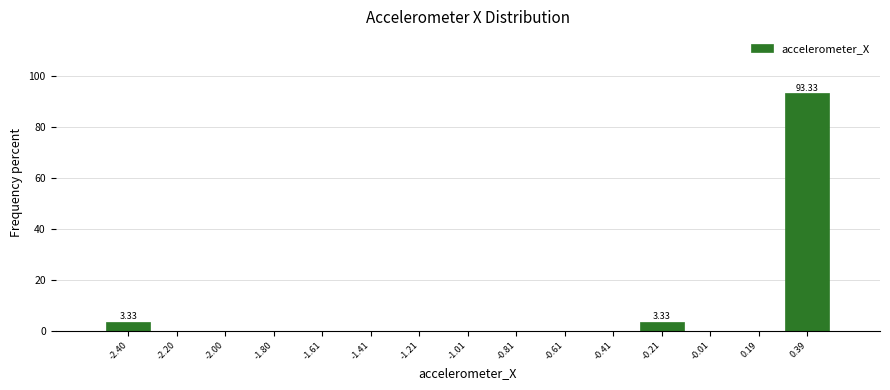

Which range on the x-axis has the tallest bar?

0.3 to 0.5